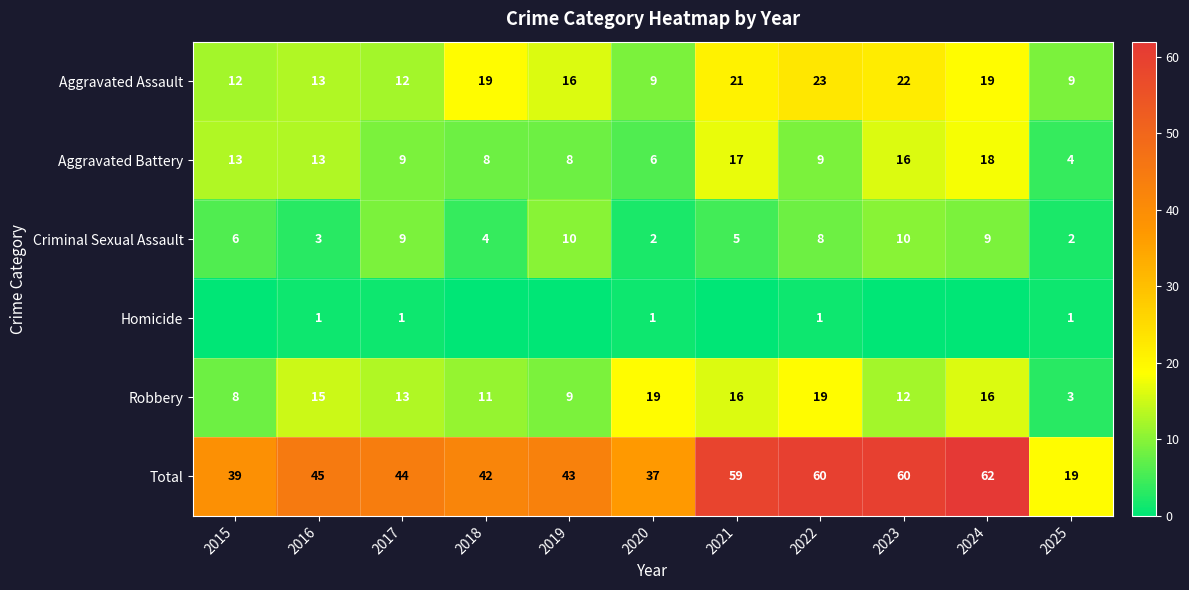

Is it true that Total equals 59 at 2021?

True